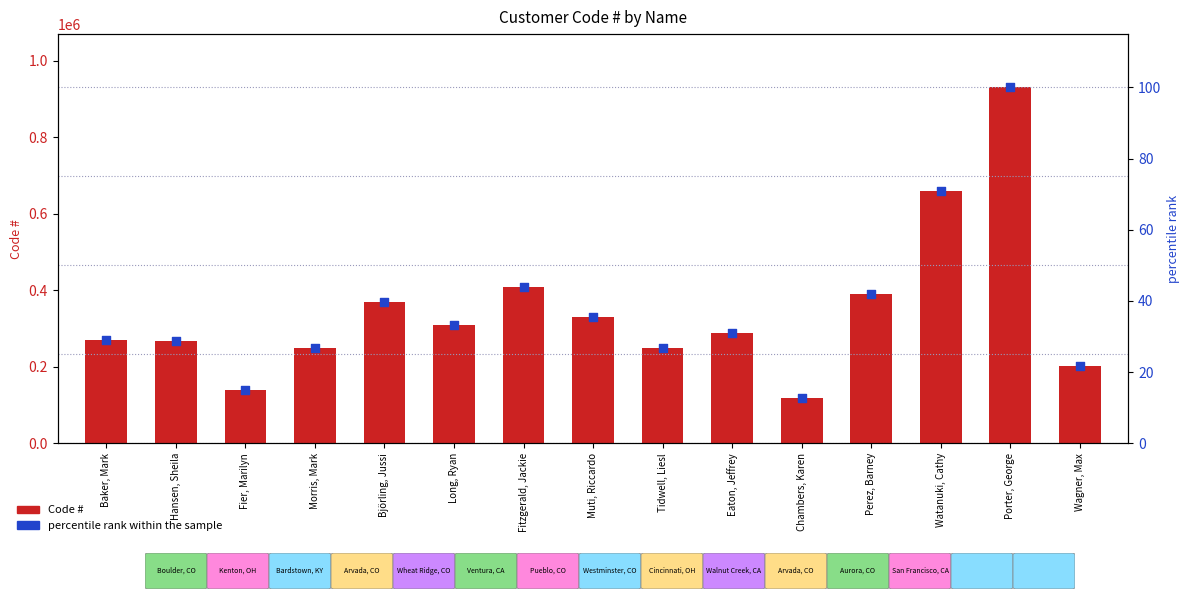

What are all the series names shown in the legend?

Code #, percentile rank within the sample